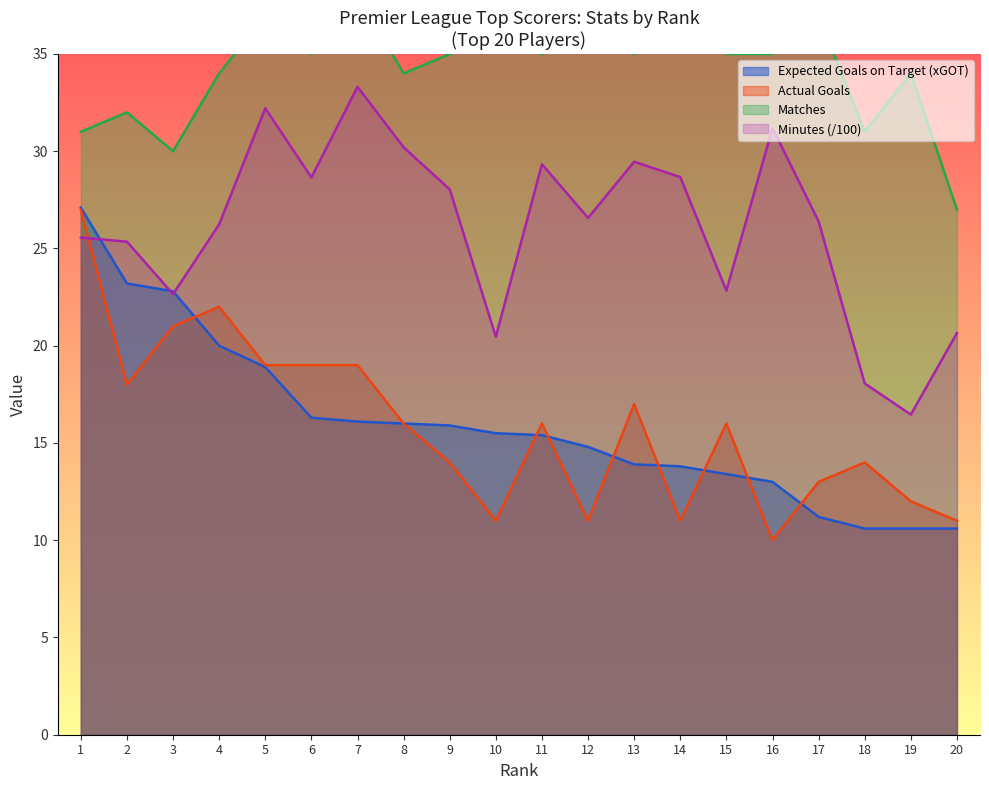

The xGOT series shows 10.6 at 19. True or false?

True